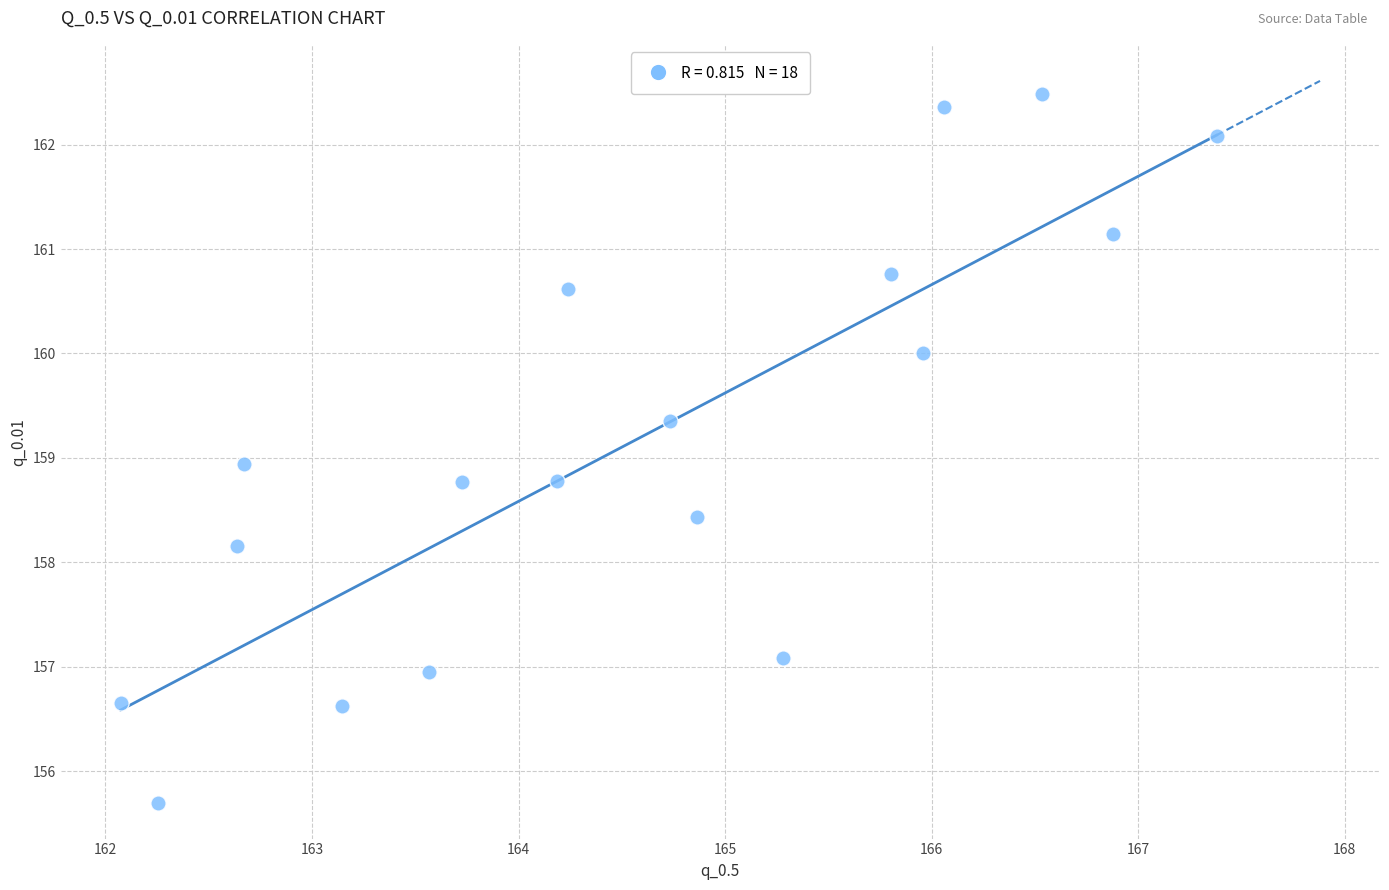

What is the range of Y values (max minus min)?

6.8